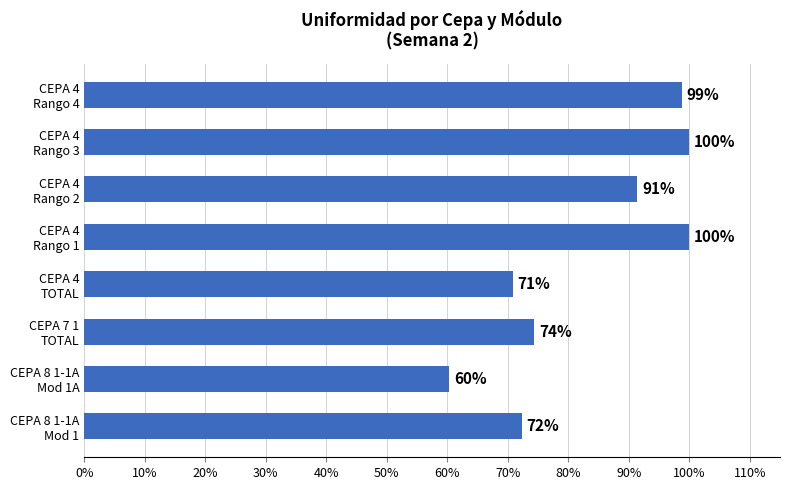

Count the number of values greater than 91.

4